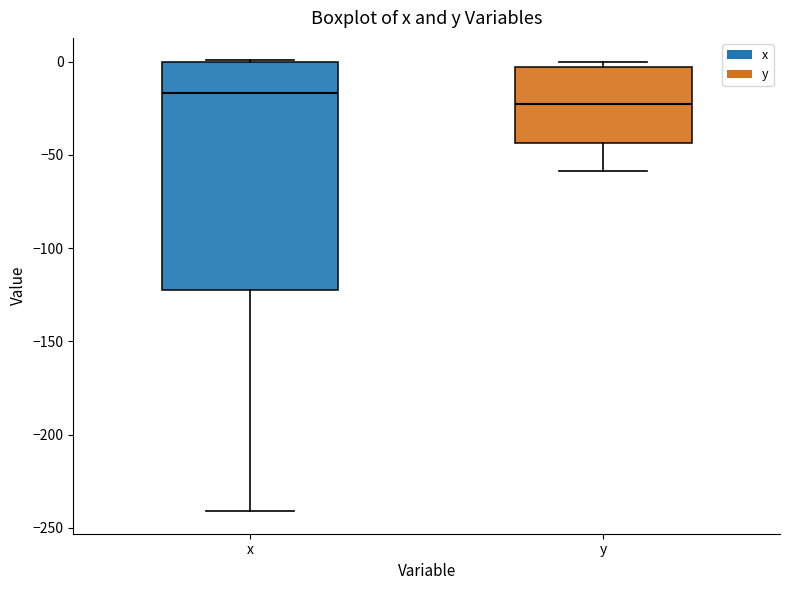

Comparing the boxes themselves (not the whiskers), which one is the tallest?

x